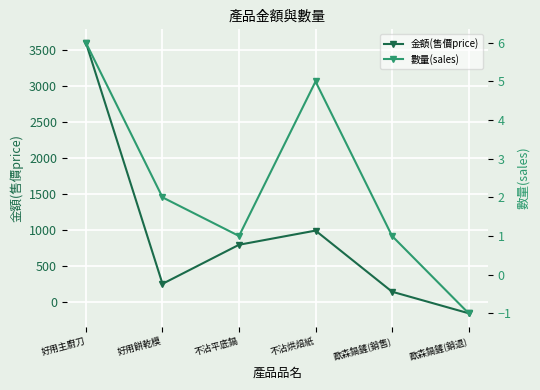

Which series has the widest spread of values?

金額(售價price)